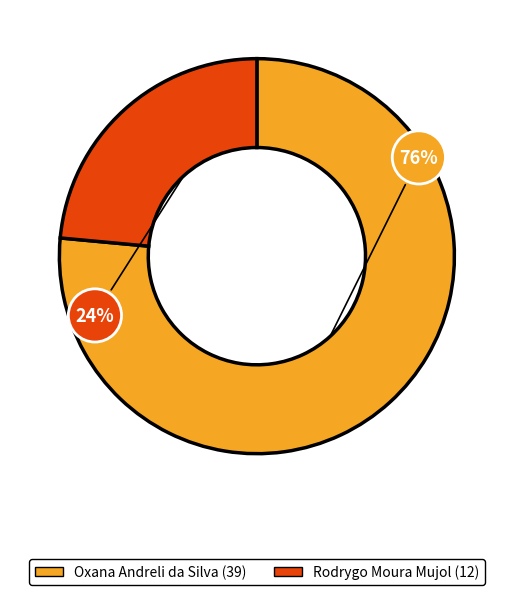

What is the smallest slice in the pie chart?

Rodrygo Moura Mujol